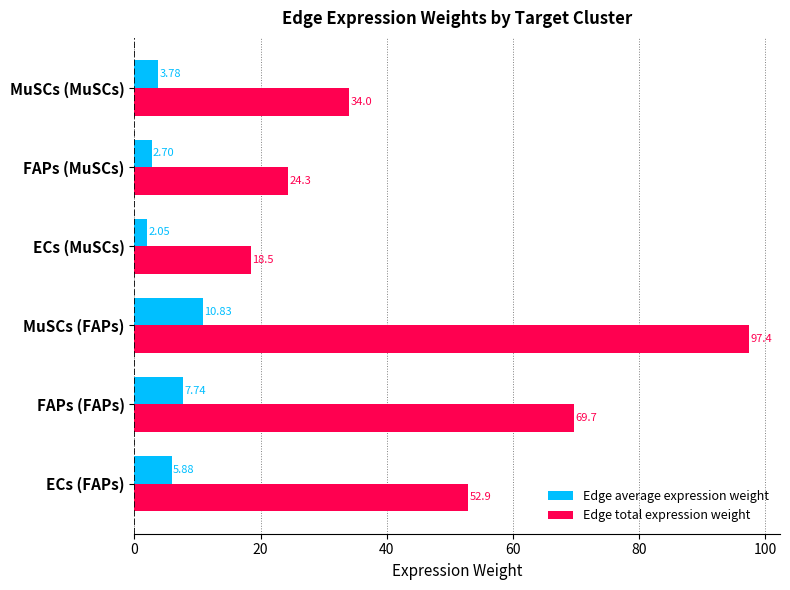

At which category is the sum across all series the highest?

MuSCs (FAPs)